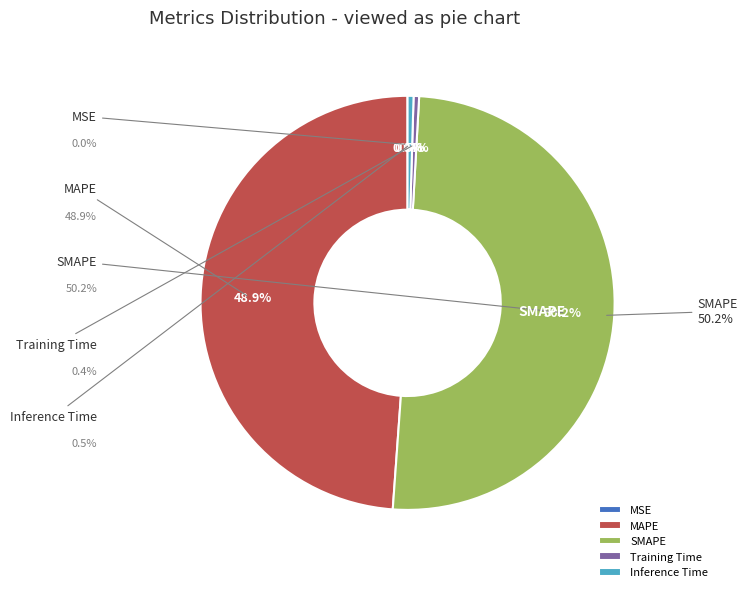

Is it true that SMAPE is 44% of the pie?

False